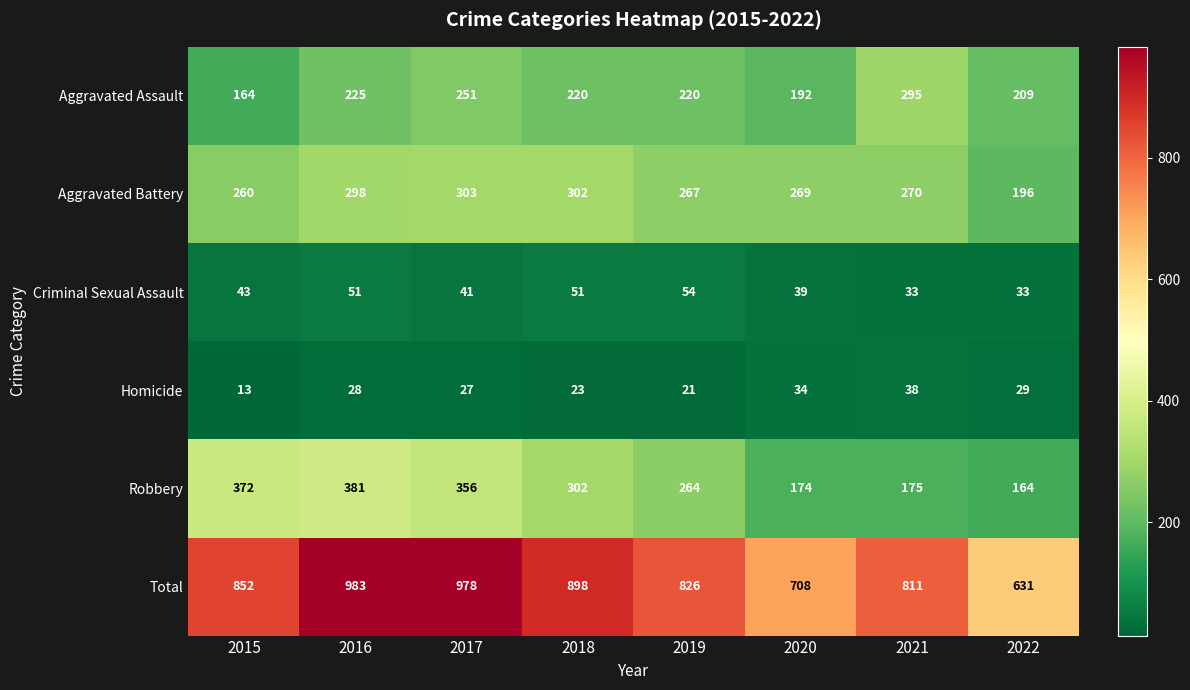

What is the difference between the Homicide values at 2021 and 2015?

25